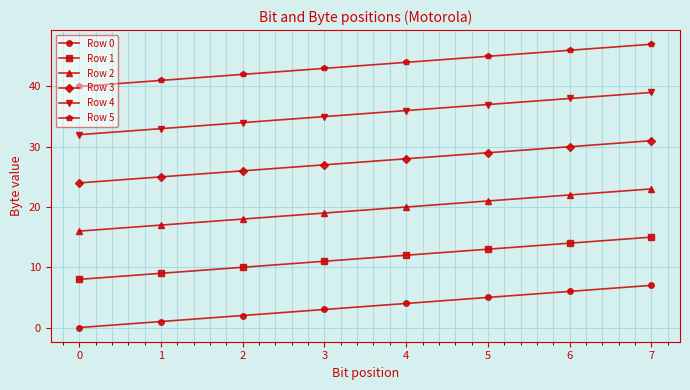

What is the average value of the Row 2 series?

20